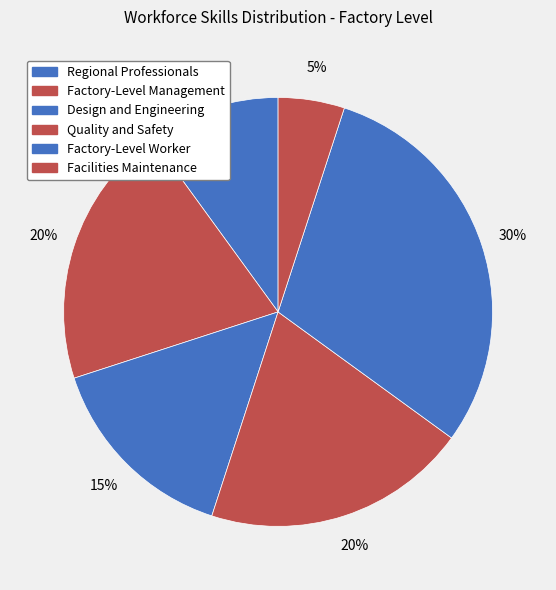

The Facilities Maintenance slice represents 1% of the pie. True or false?

False